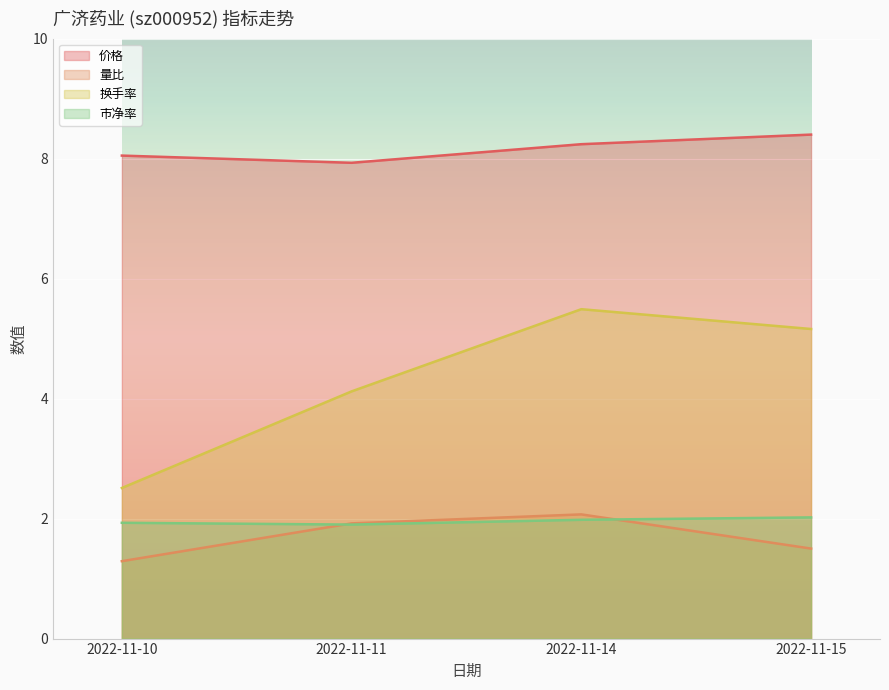

What is the sum of all 换手率 values?

17.3